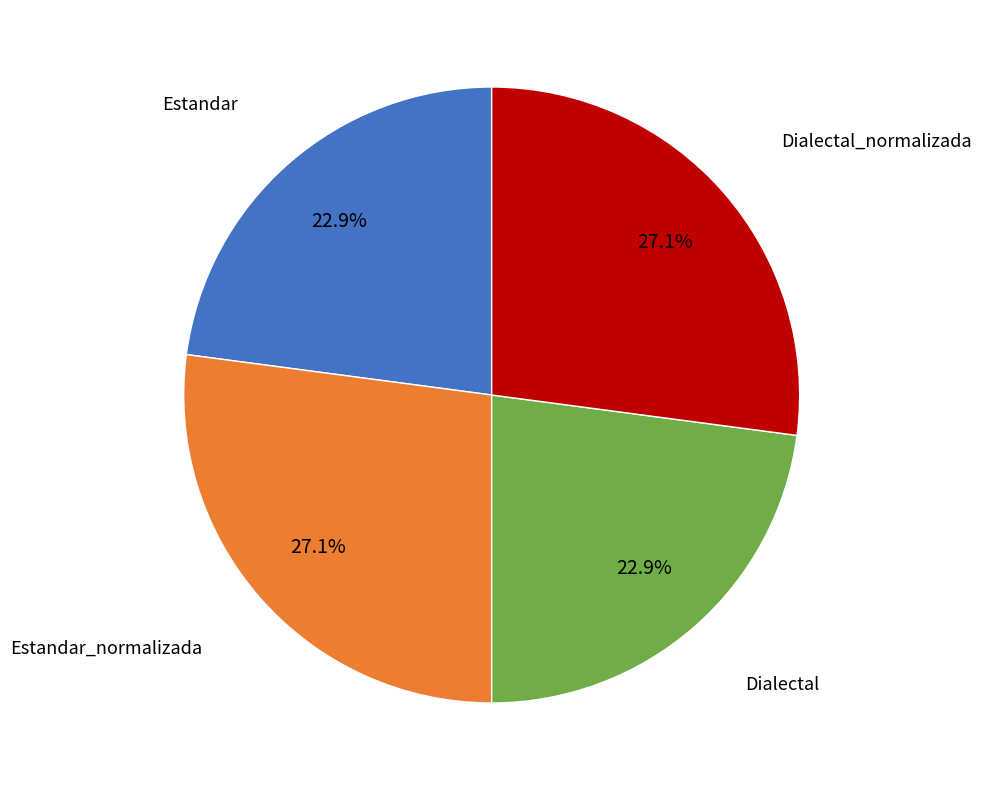

To the nearest percent, what is the difference between the largest and smallest slice percentages?

4%